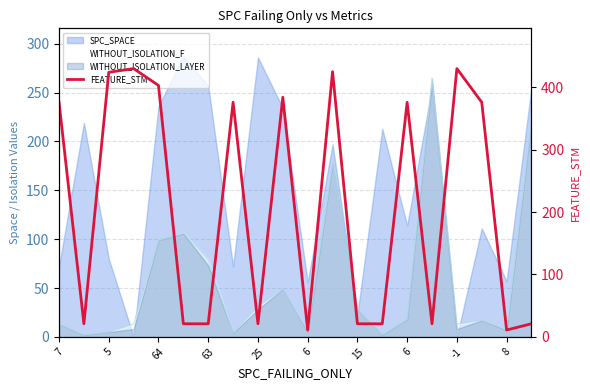

Reading left to right, list all the values displayed in this chart.

376	21	424	430	403	21	21	376	21	384	11	425	21	21	376	21	430	376	11	21